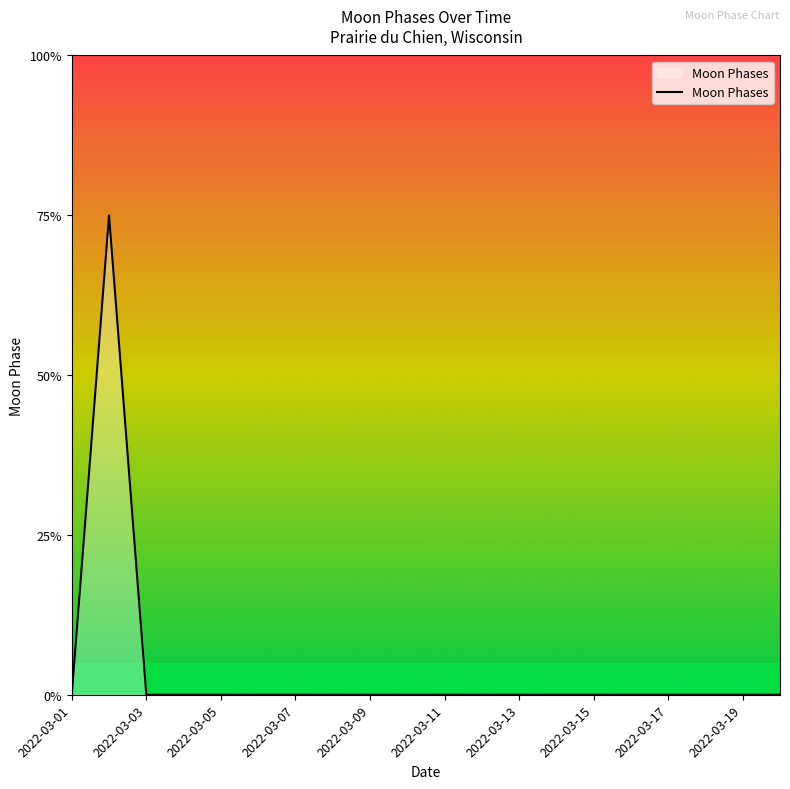

How many points are higher than both their immediate neighbors (excluding endpoints)?

1